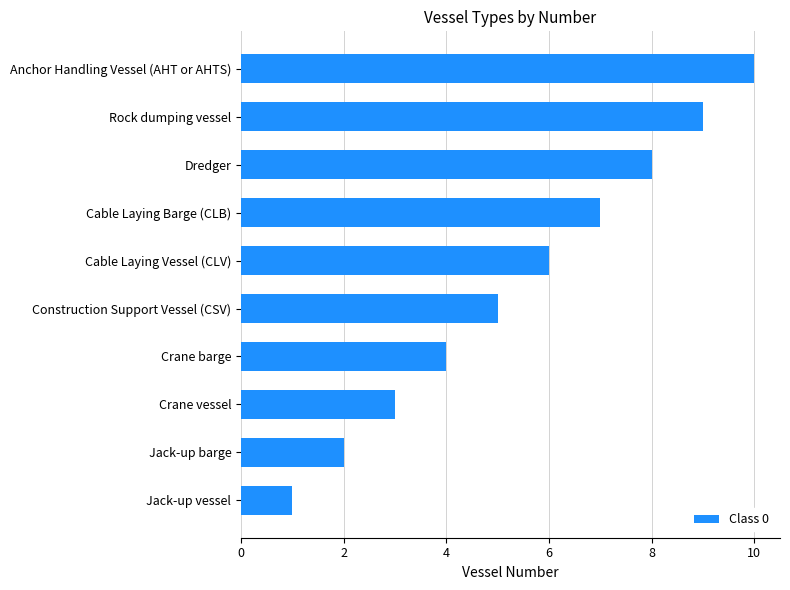

What is the ratio of the value at Cable Laying Vessel (CLV) to the value at Crane vessel?

2.0